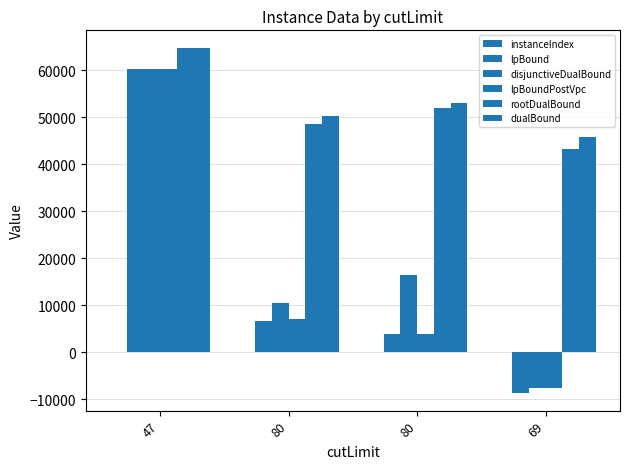

At which label does lpBound reach its minimum?

69